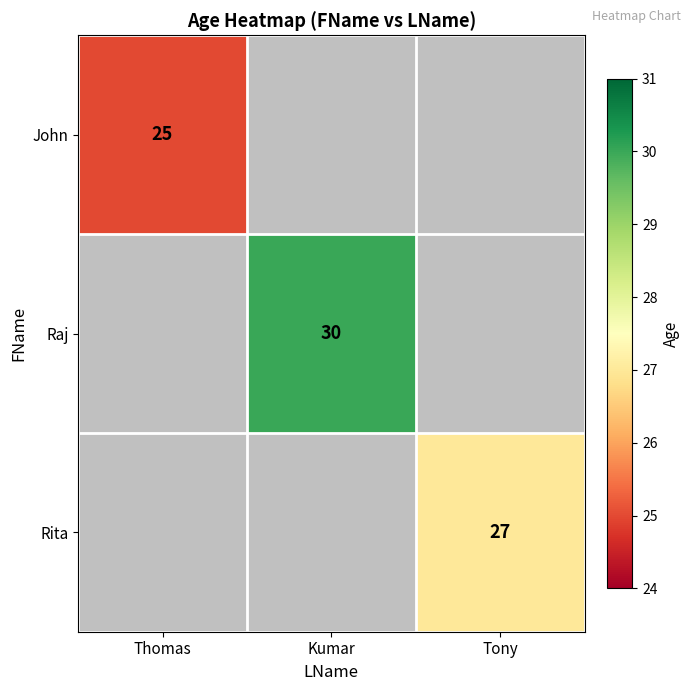

Is it true that Raj equals 14 at Kumar?

False